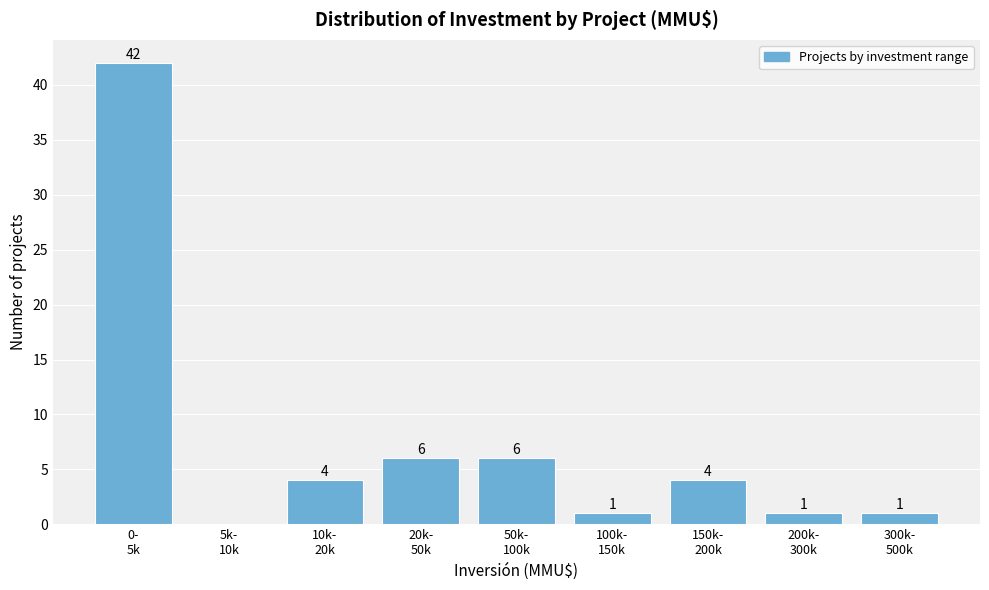

What is the sum of all values?

65